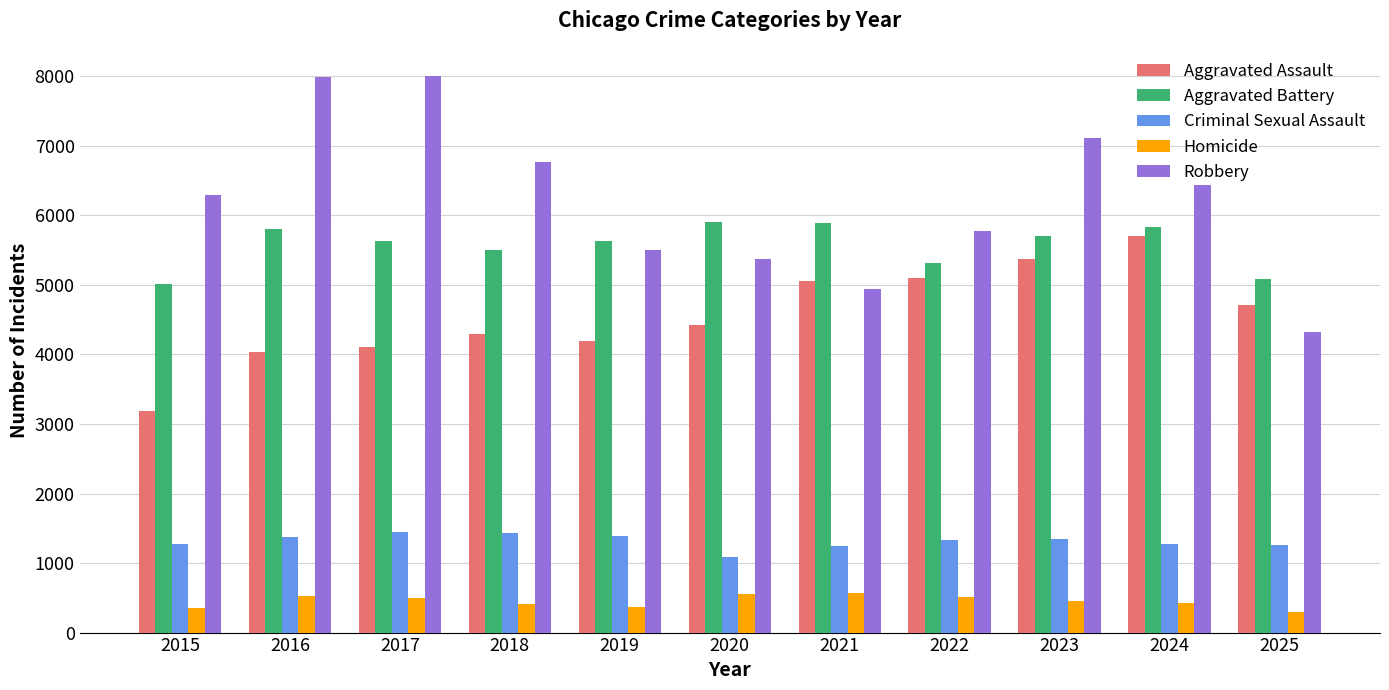

At 2021, list the series in order from smallest to largest.

Homicide, Criminal Sexual Assault, Robbery, Aggravated Assault, Aggravated Battery